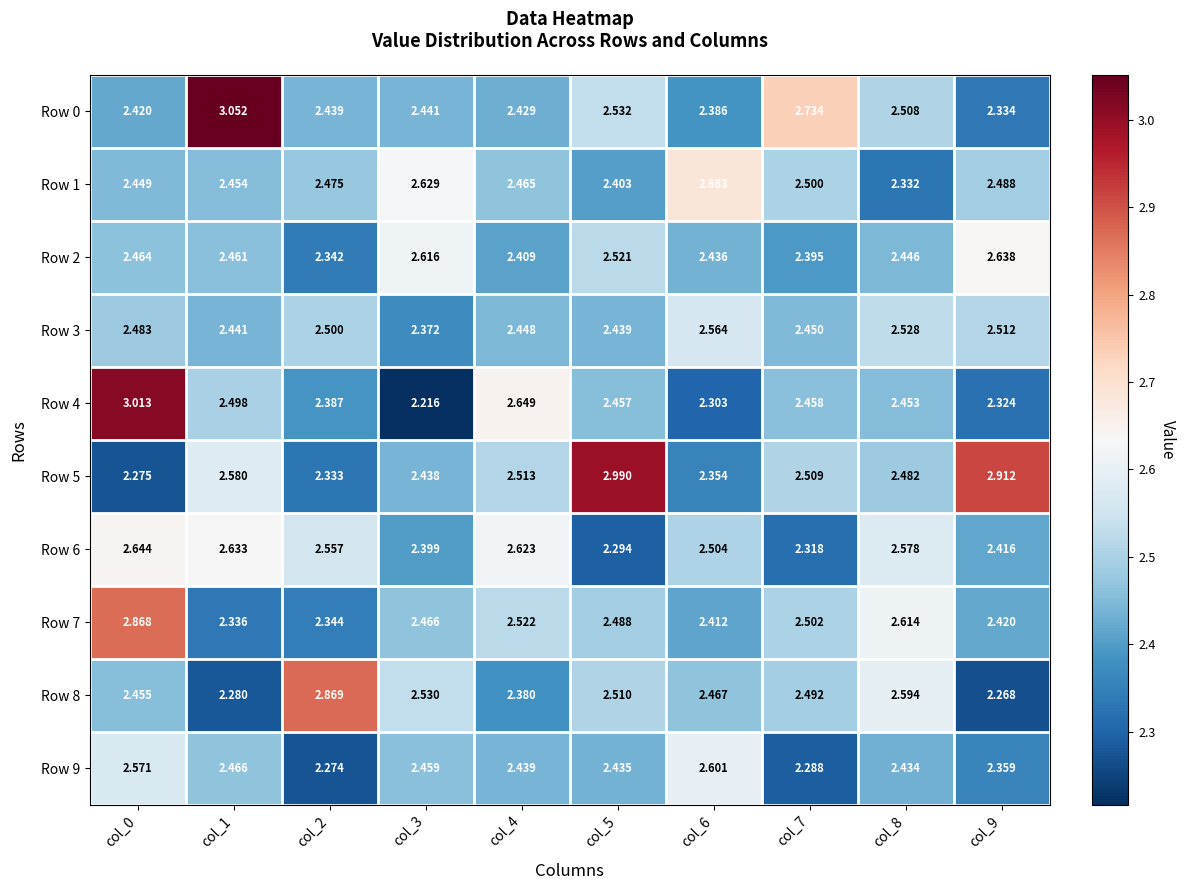

How many data points does each series have?

10